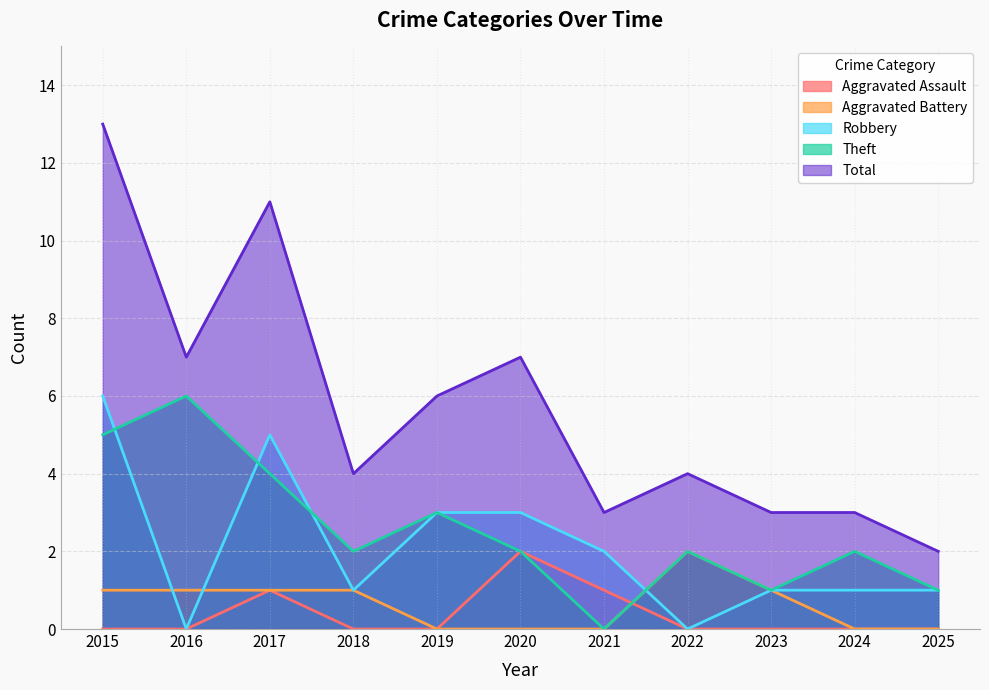

Read the Total value at 2021, to the nearest 5.

5